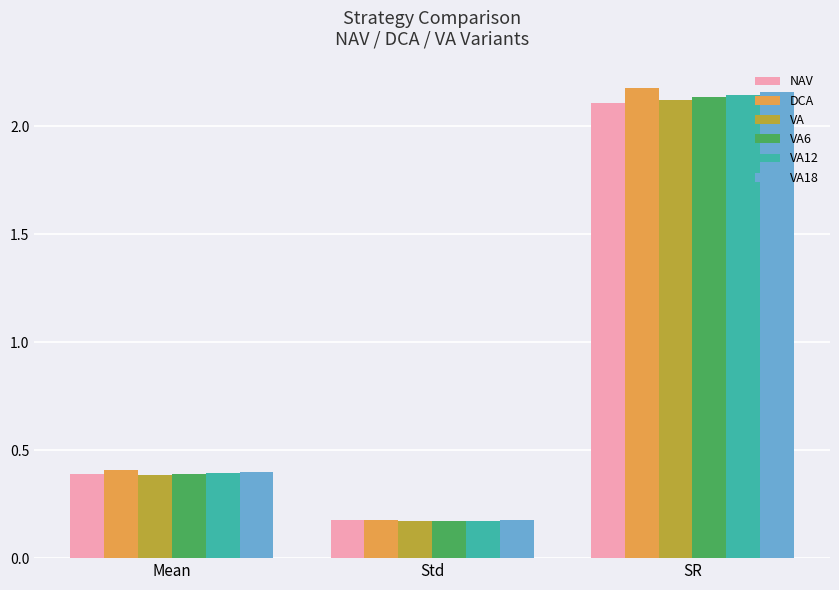

Between Mean and Std, which series saw the biggest shift?

DCA